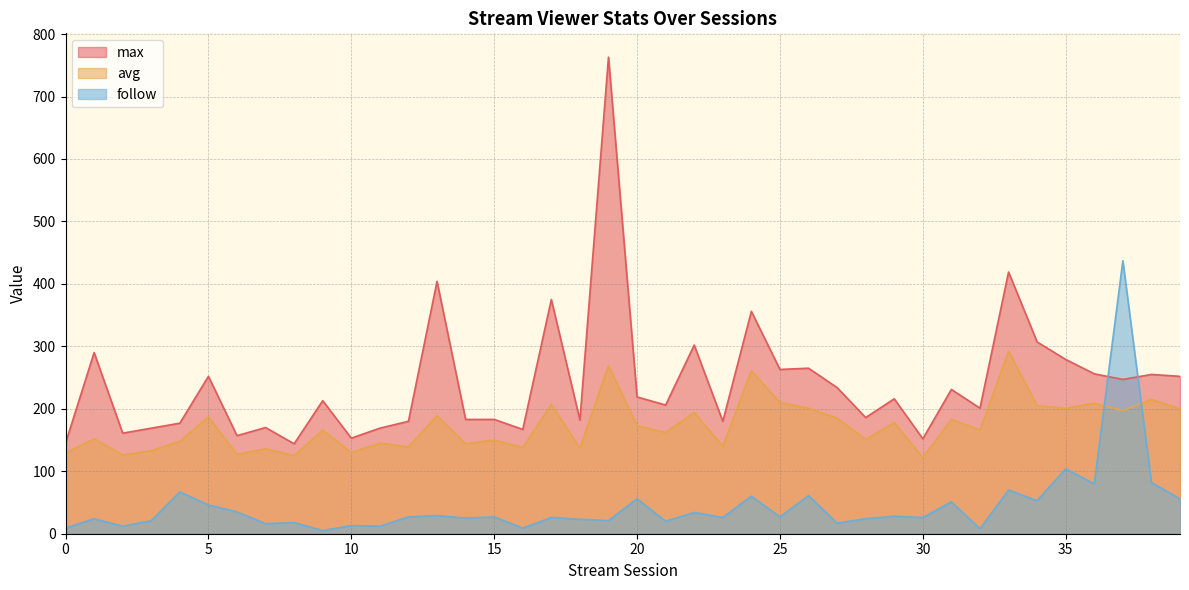

What is the value of the max point at the 34th from the left?

419